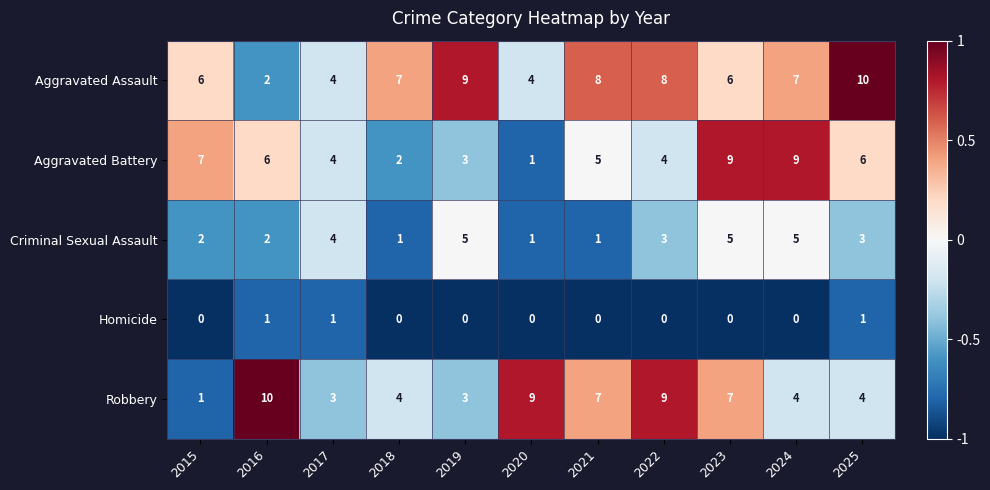

What is the approximate value of Criminal Sexual Assault at 2017?

4